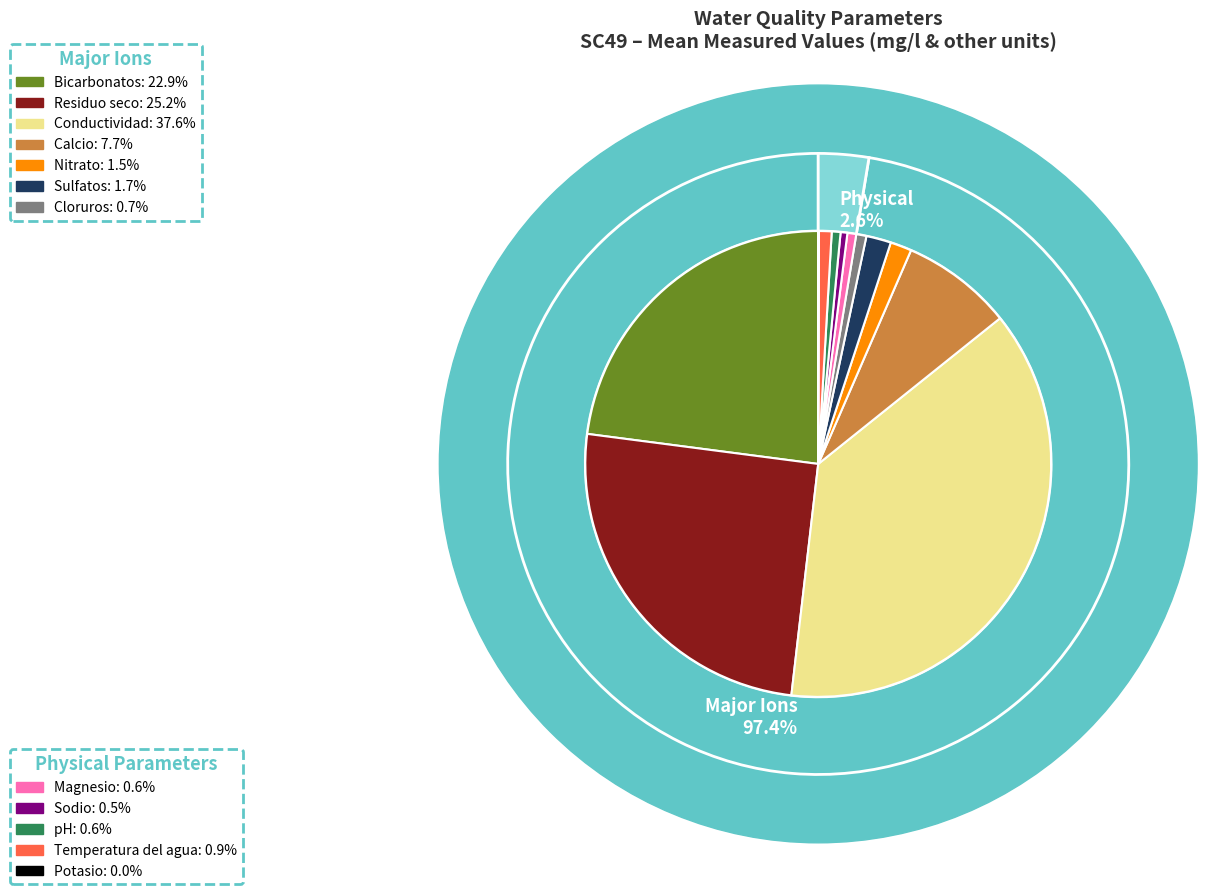

What is the change in value from Cloruros to Potasio?

-8.3